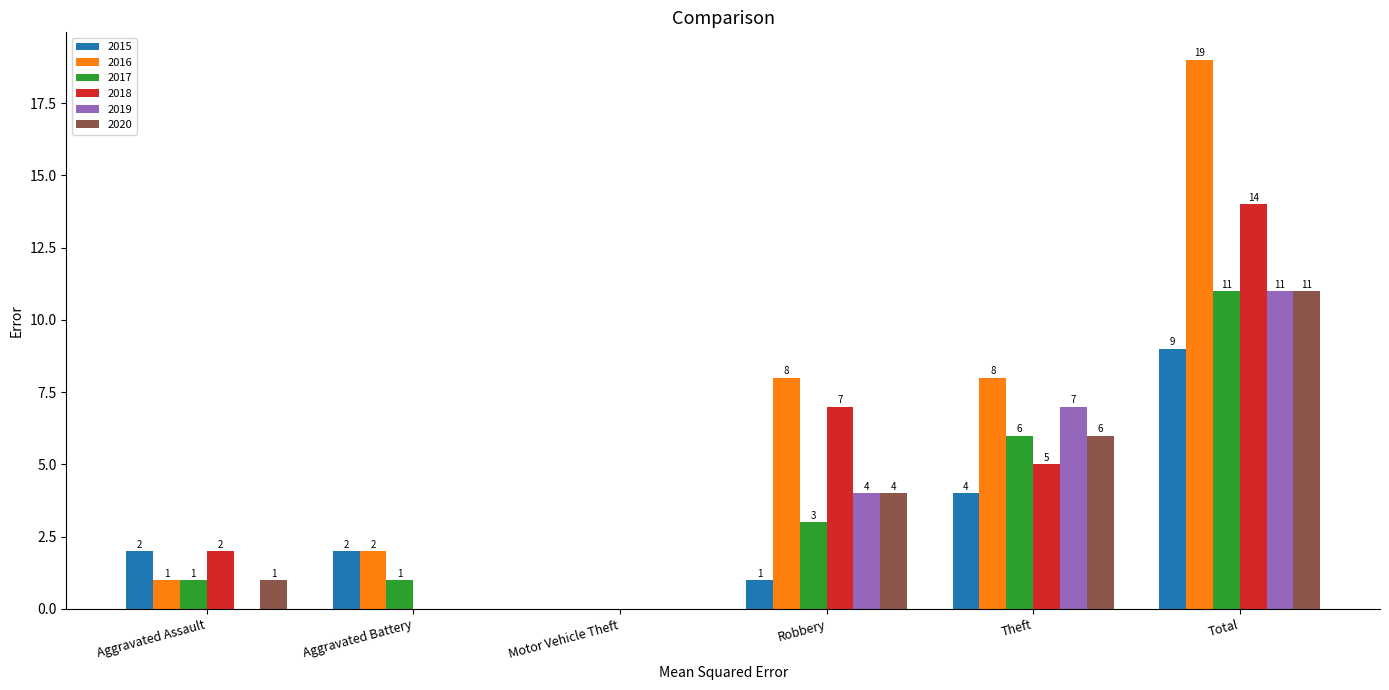

Which series has the largest total across all categories?

2016